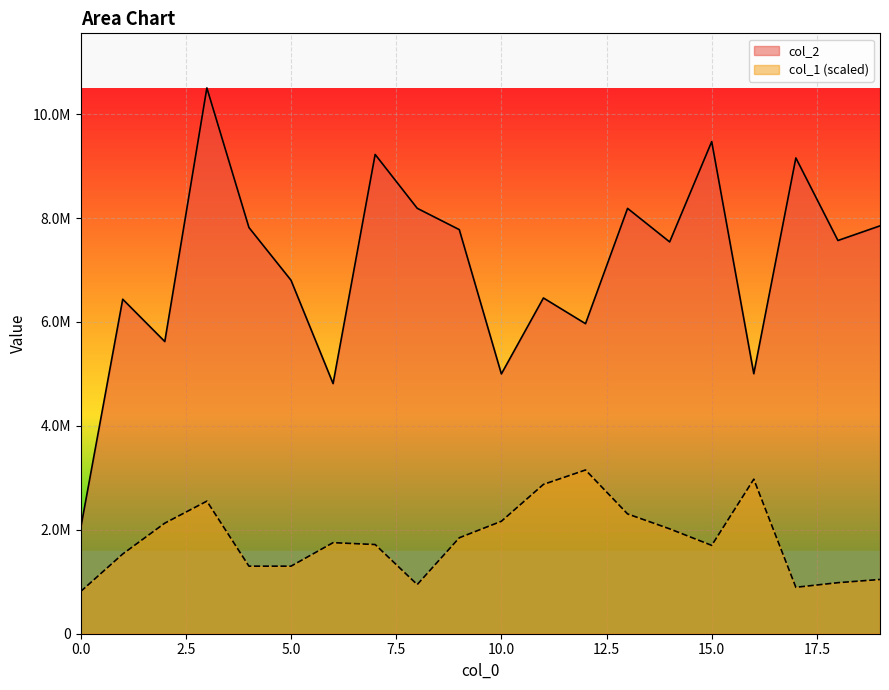

True or false: col_1 and col_2 intersect in this chart.

False